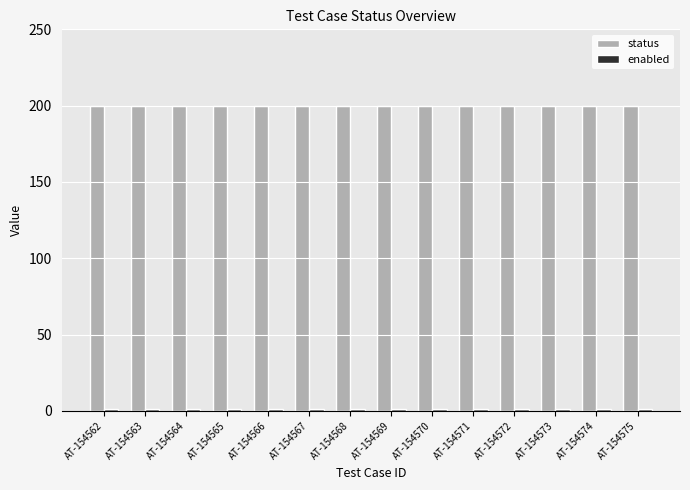

What is the sum of all status values?

2800